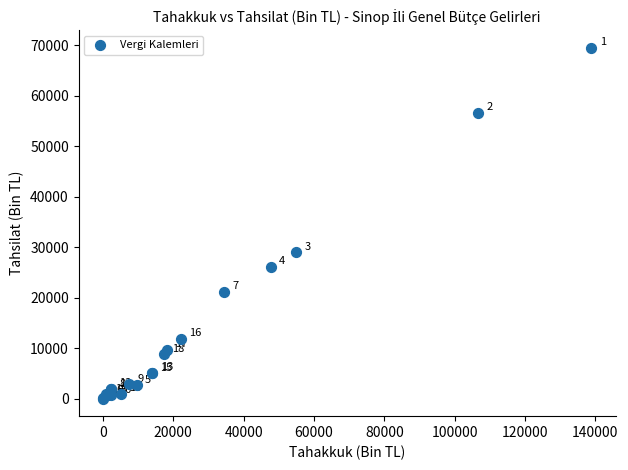

What Y value in the scatter plot is closest to 34747?

28992